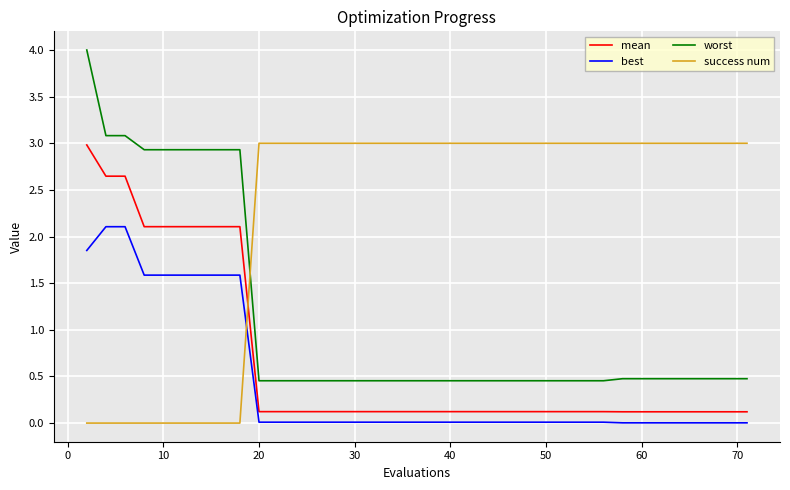

True or false: success num and worst intersect in this chart.

True